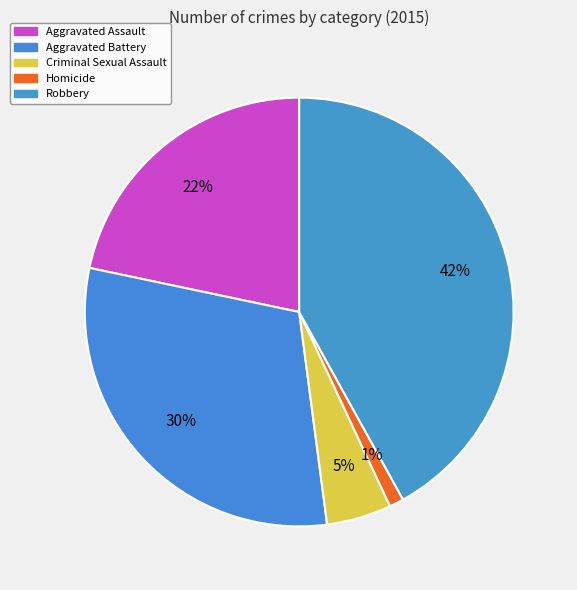

To the nearest percent, what portion does Robbery represent?

42%